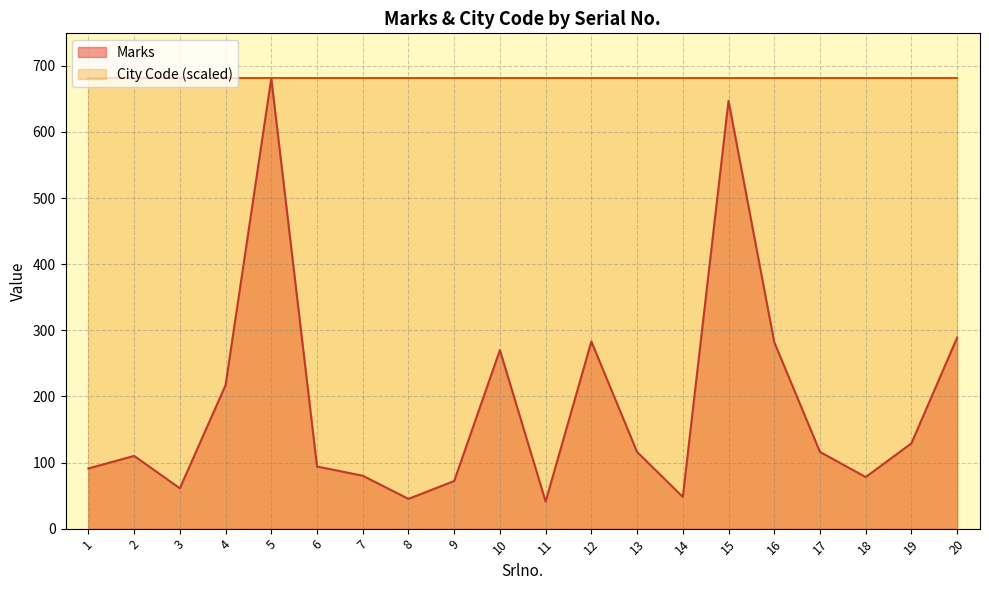

Where is the data nearest to the value 361?

20